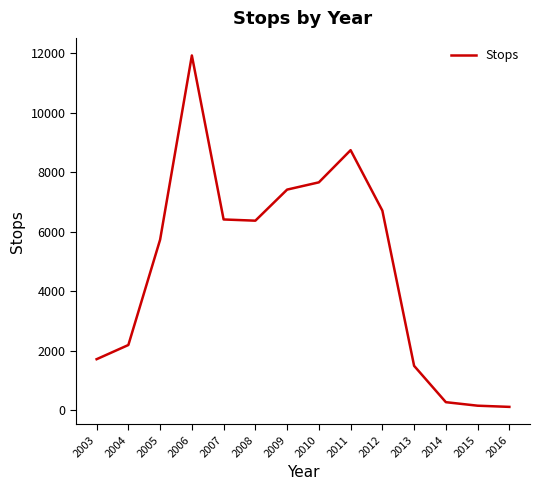

What is the minimum value shown in the chart?

113